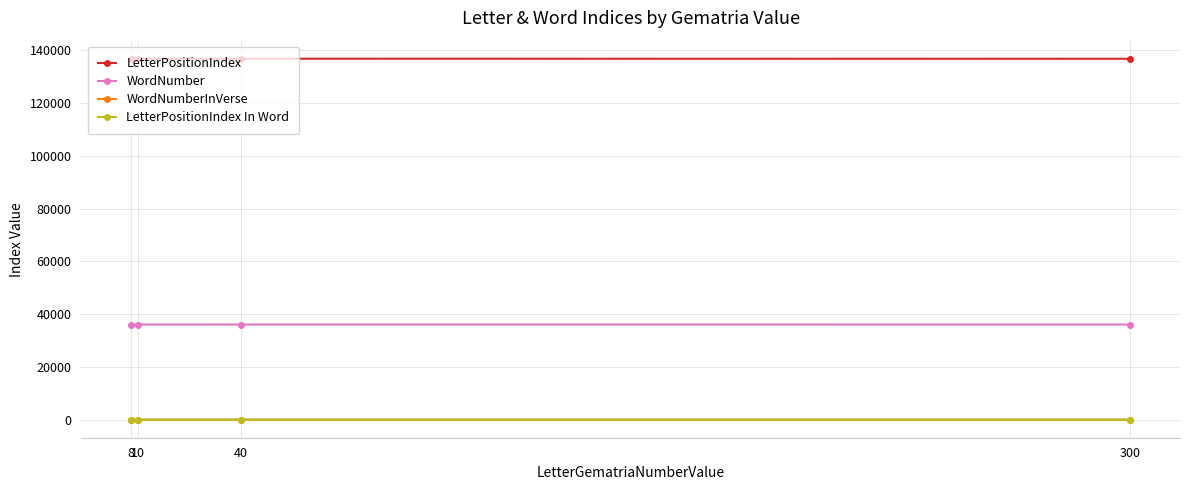

What is the lowest value of the WordNumber series?

36040